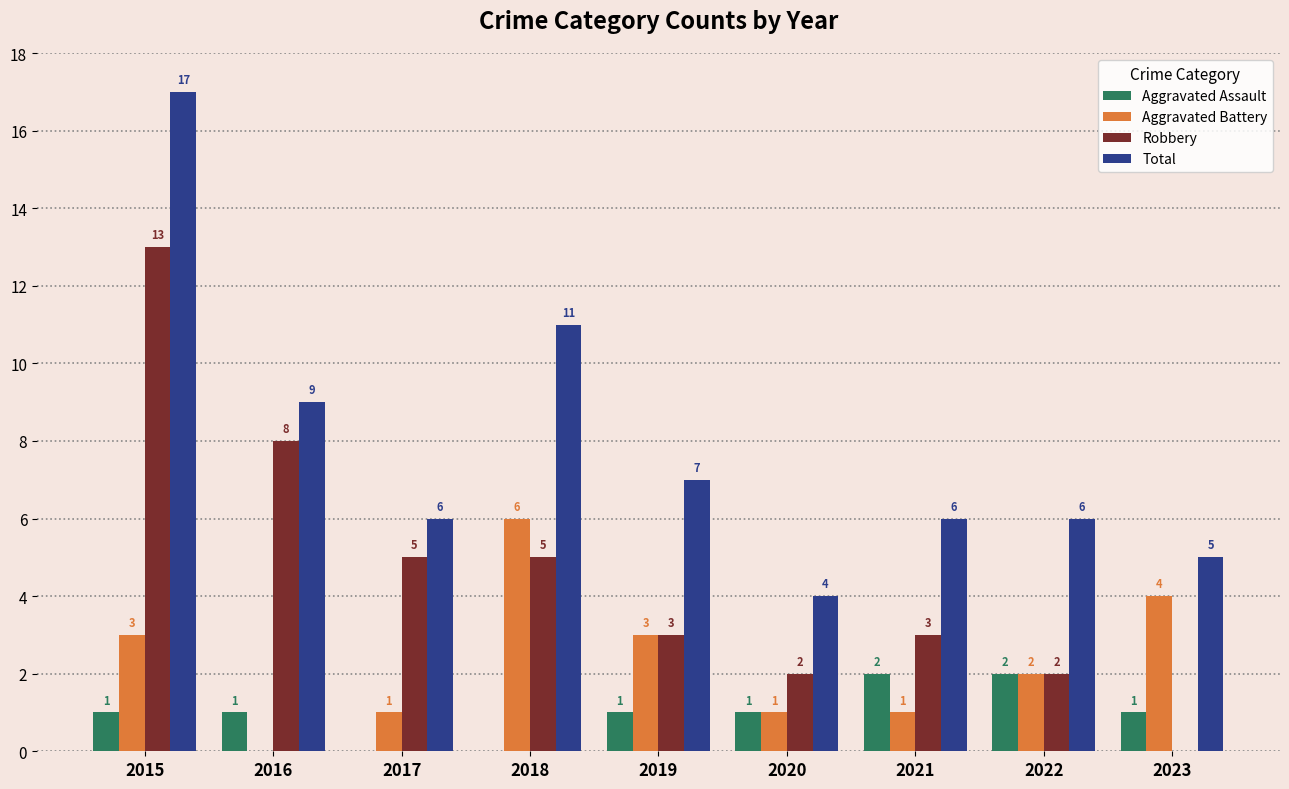

How many series are shown in this chart?

4